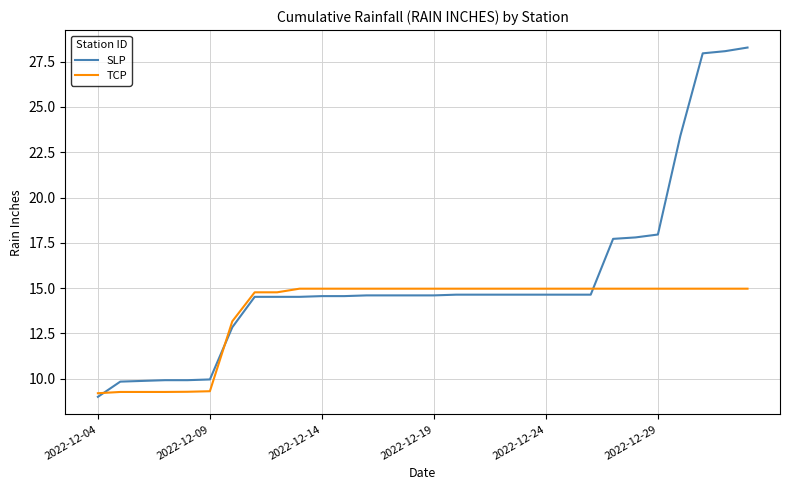

Which series has the widest spread of values?

SLP